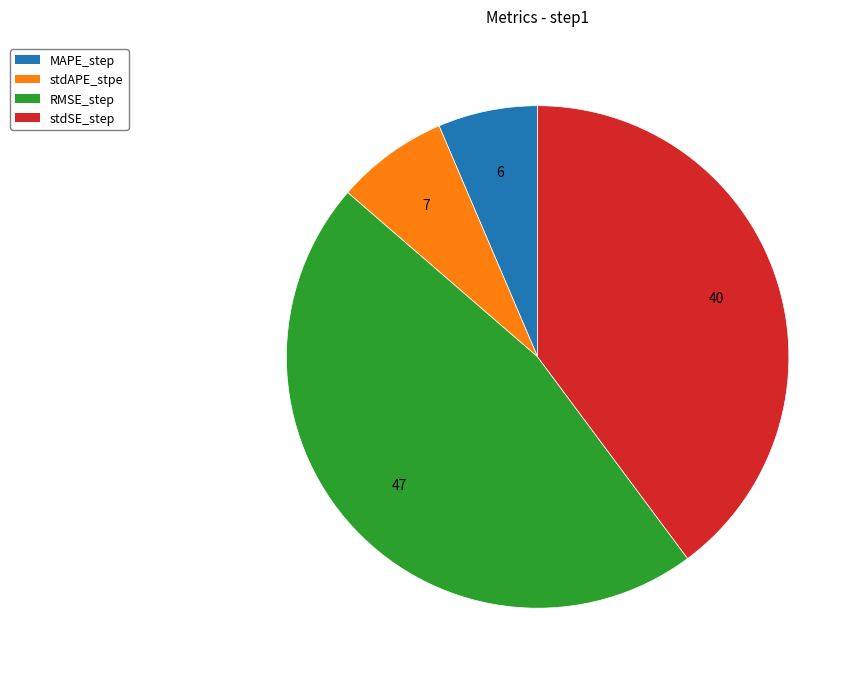

Which slice is the largest?

RMSE_step